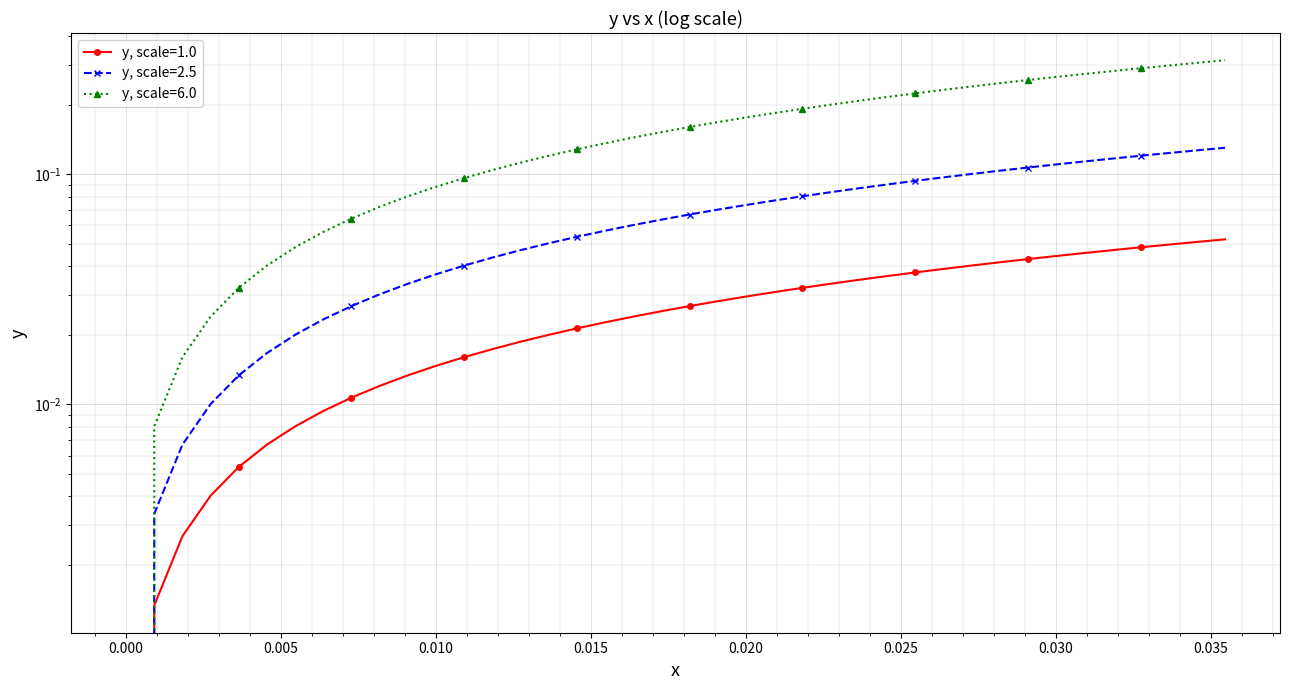

How many data points are above 0?

39